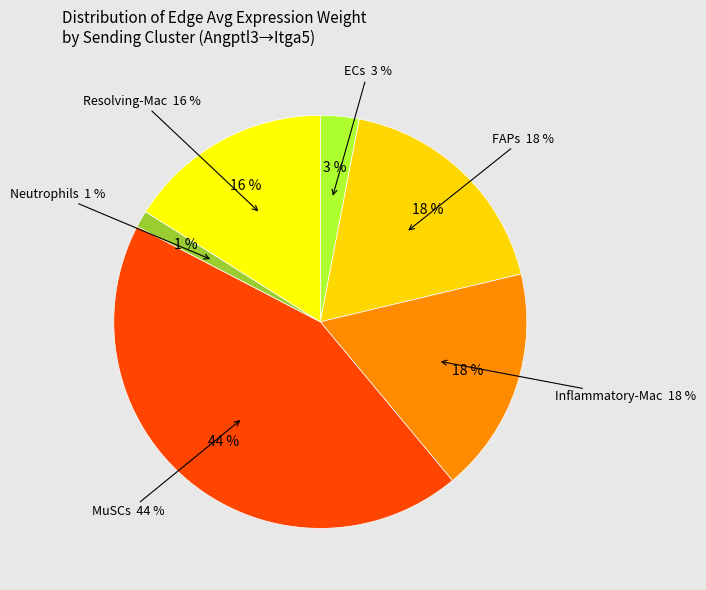

Count the number of slices in the pie.

6